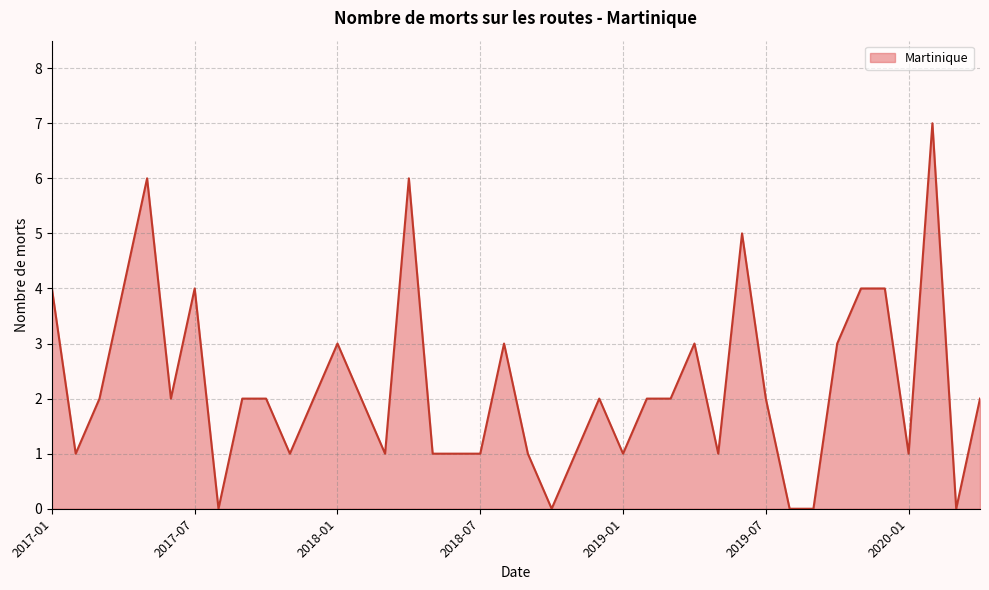

How many lines are shown in the chart?

1